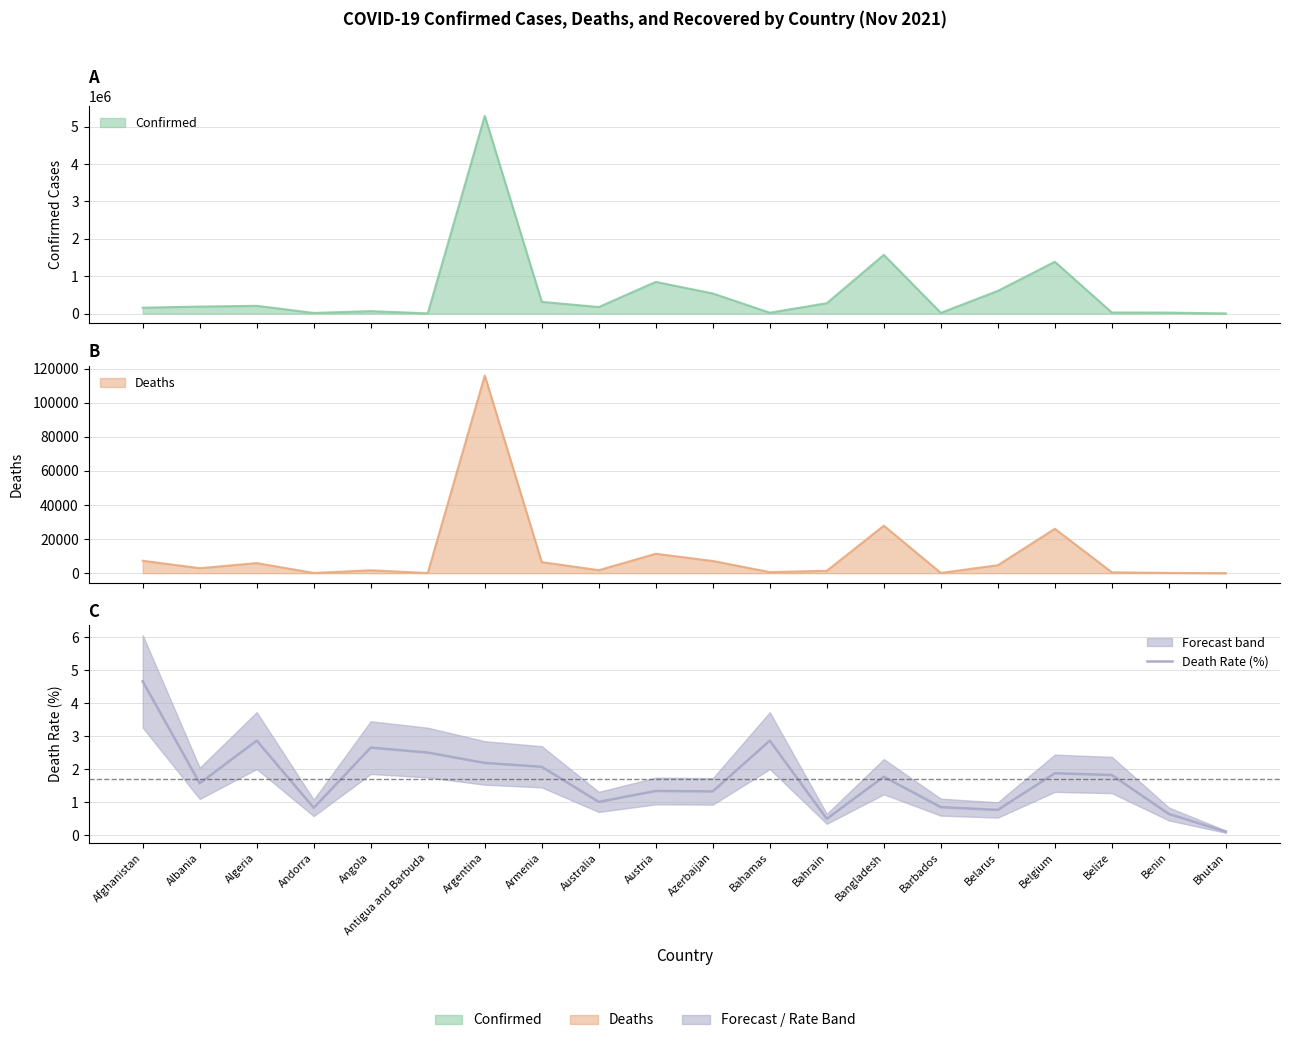

Where is the data nearest to the value 2?

Armenia